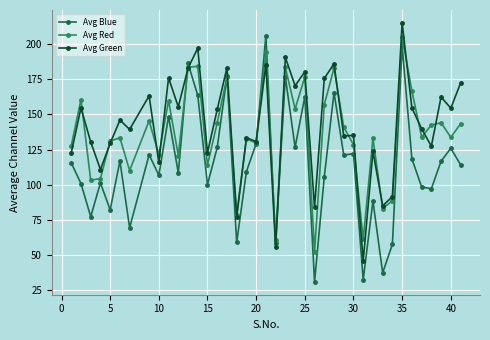

Does the chart have visible grid lines?

Yes